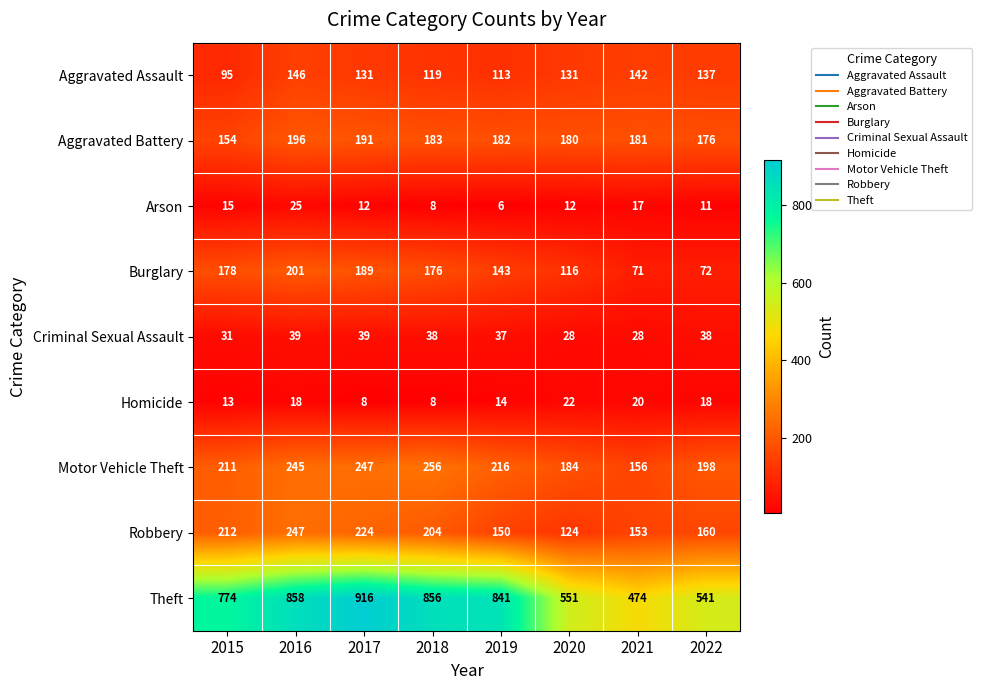

What is the difference between the highest and lowest values at 2015?

761